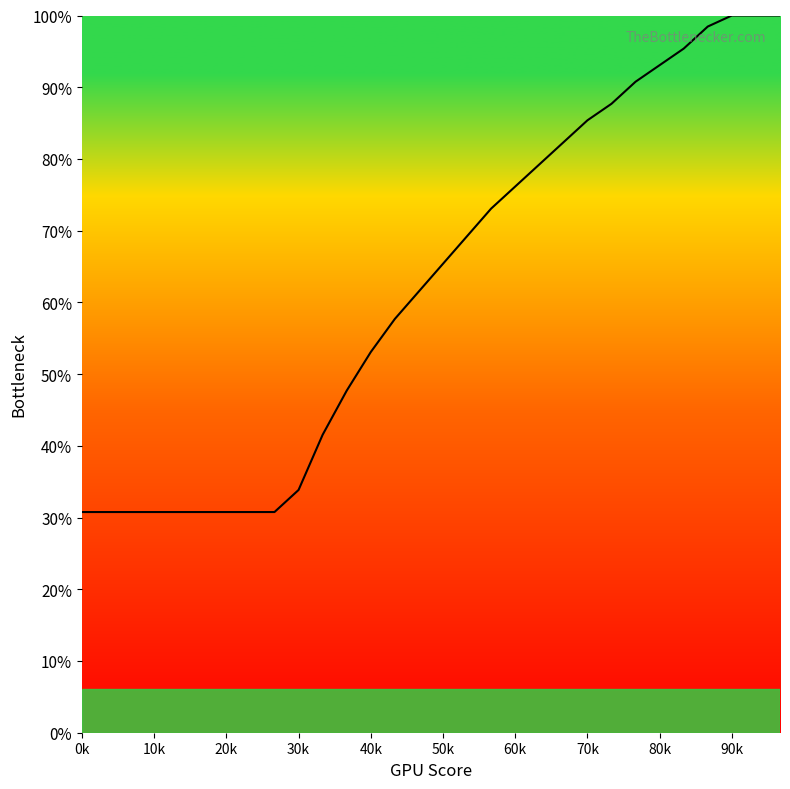

True or false: the data has more than 1 interior local peaks.

False